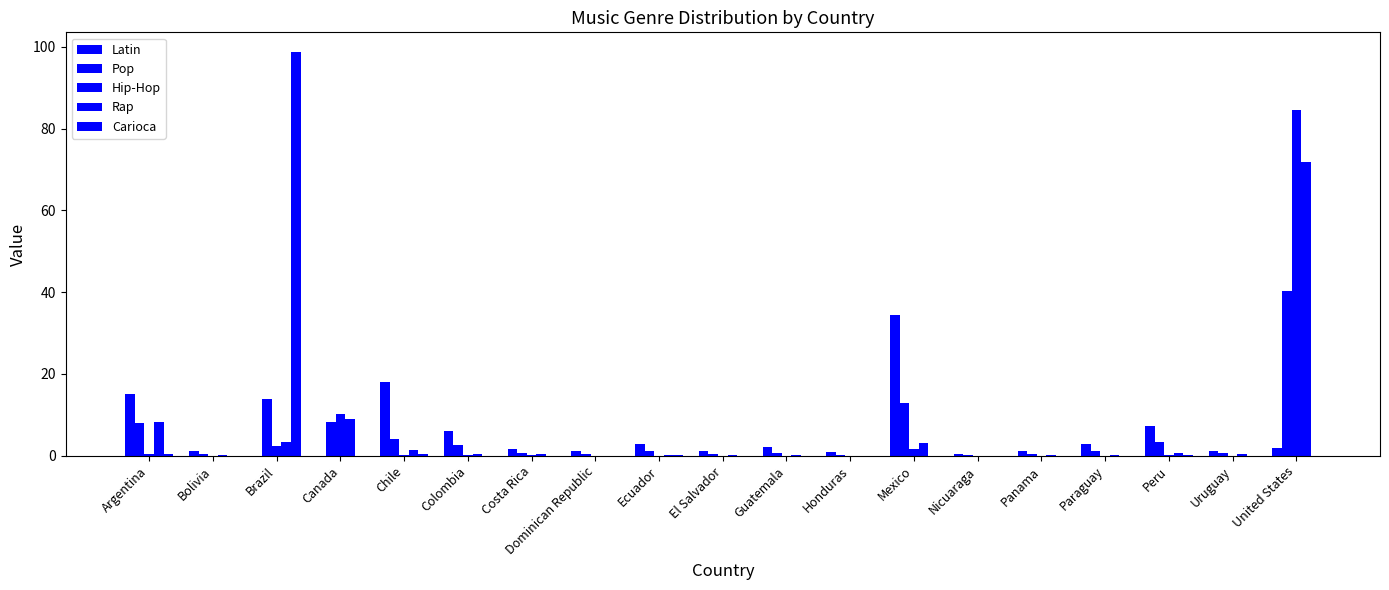

Which category has the lowest value in the Latin series?

Brazil